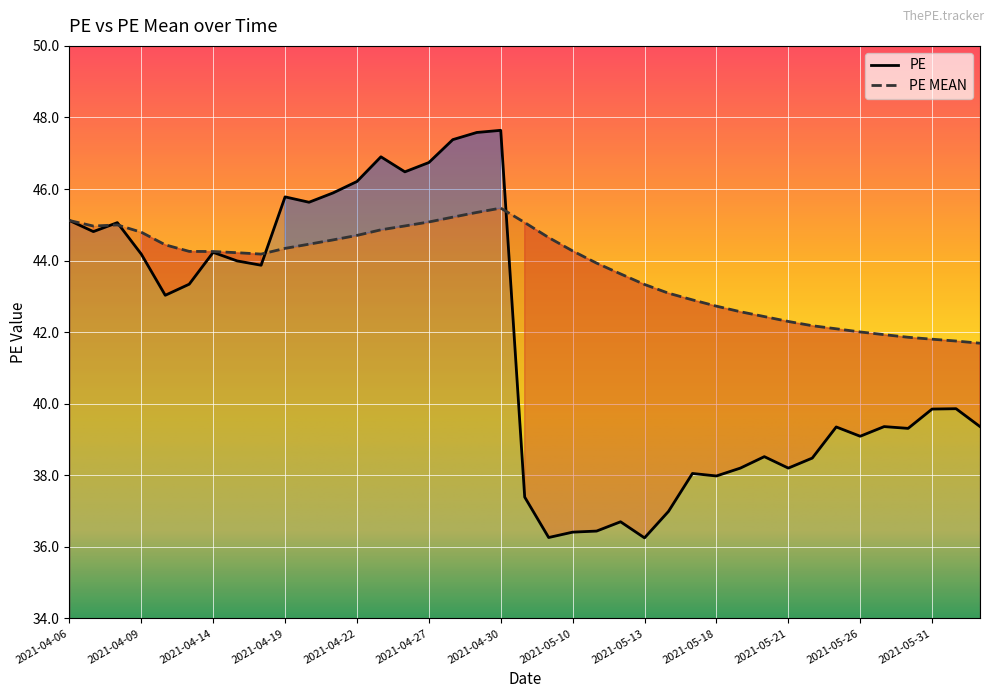

At how many categories does at least one series exceed 42?

34